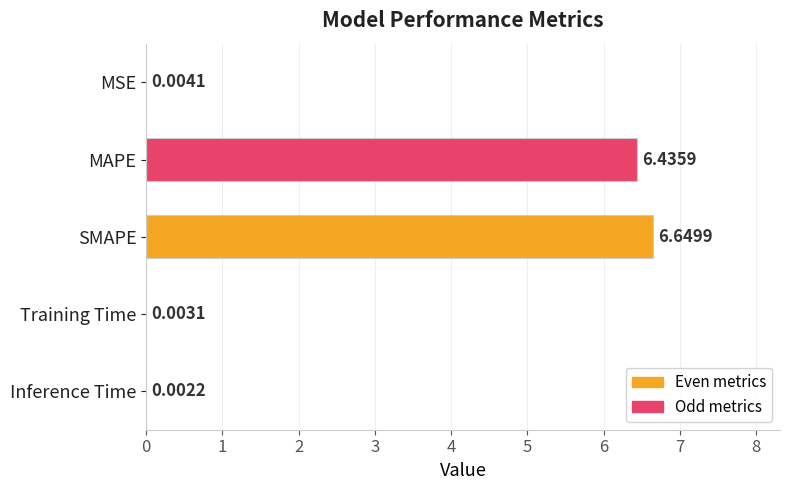

At which label is the value closest to 3?

MSE